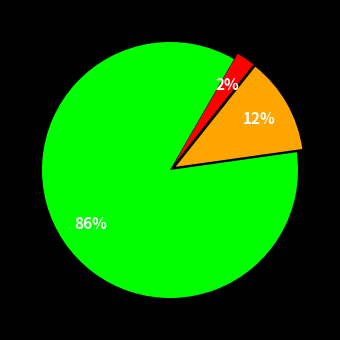

How many slices are in this pie chart?

3